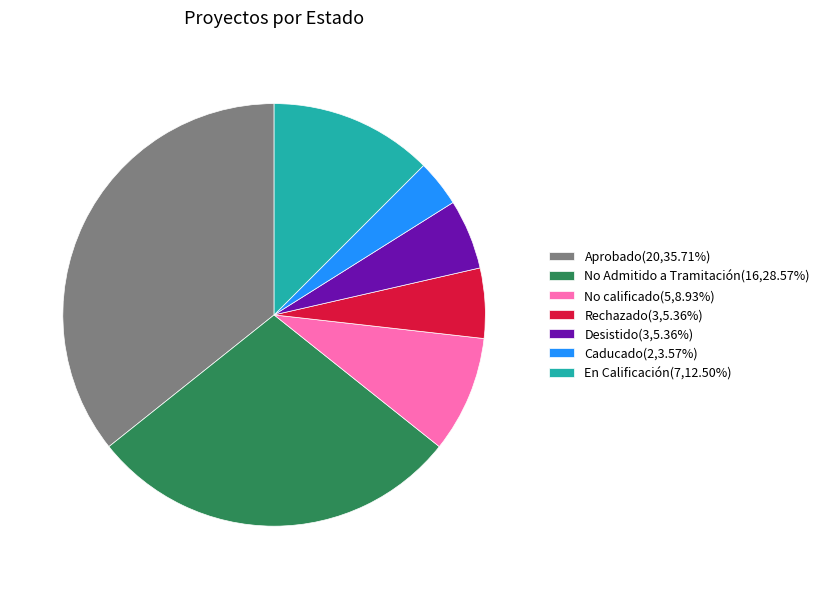

Is there any slice that represents more than half of the pie?

No